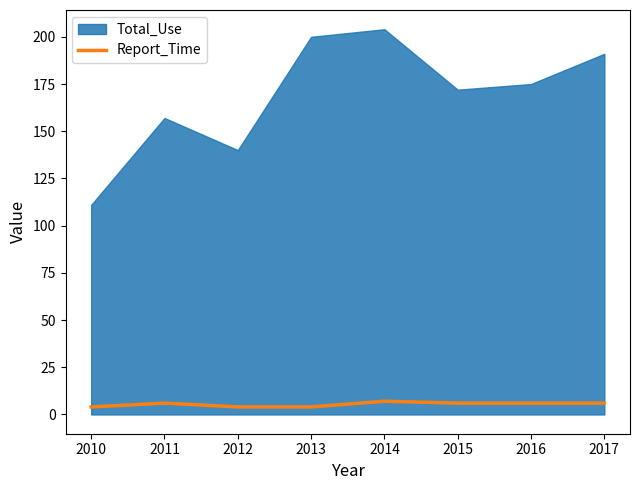

What is the maximum value for Report_Time?

7